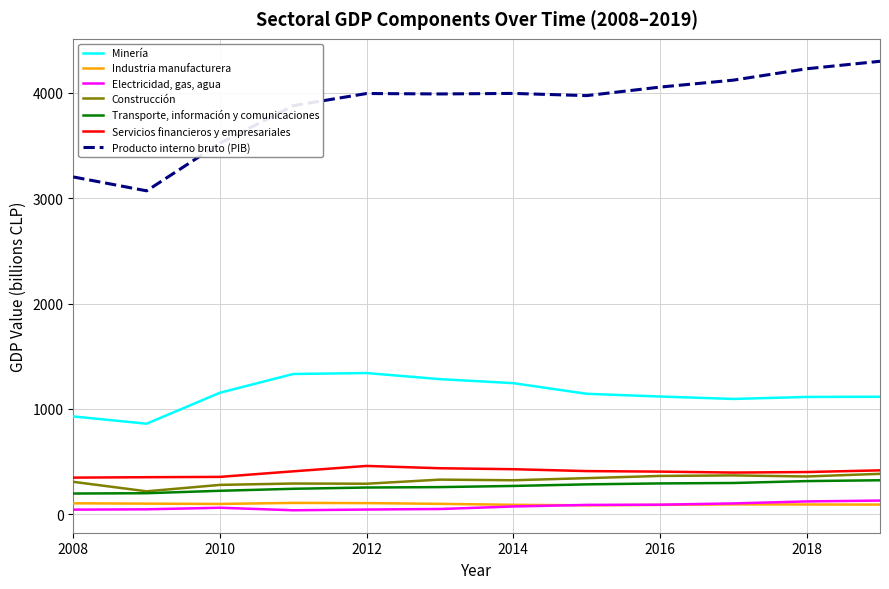

What is the greatest value displayed?

4300